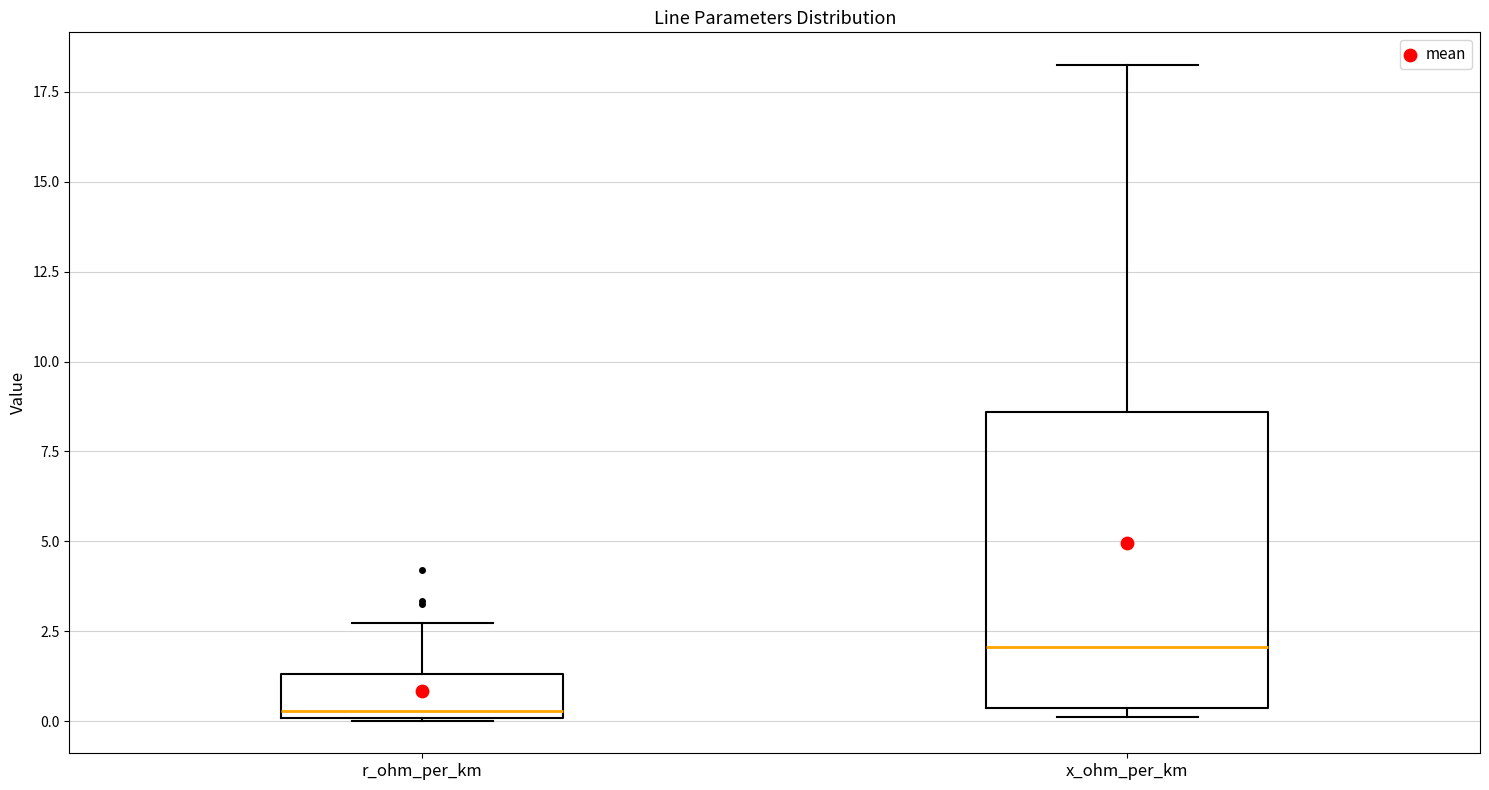

Where is the lower edge of the box for r_ohm_per_km on the y-axis? The values are not printed on the chart, so give them approximately, as read against the axis.

0.0